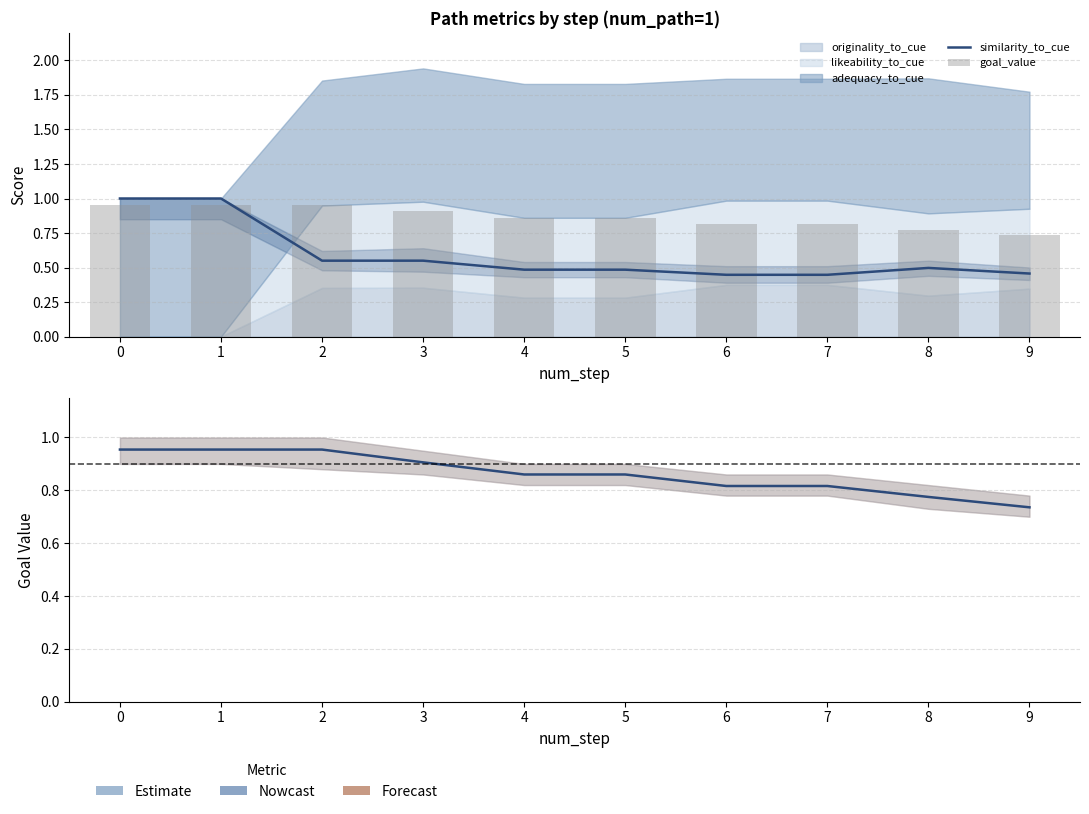

Rank the categories by similarity_to_cue value from lowest to highest.

6, 7, 9, 4, 5, 8, 2, 3, 0, 1